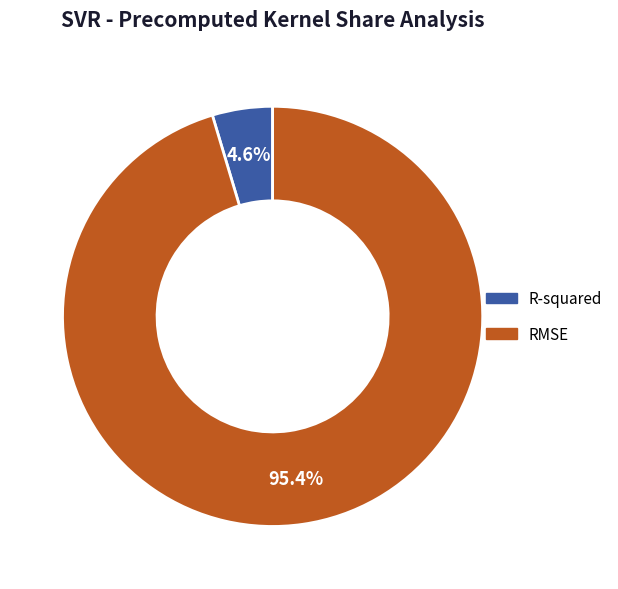

Which category accounts for the majority?

RMSE